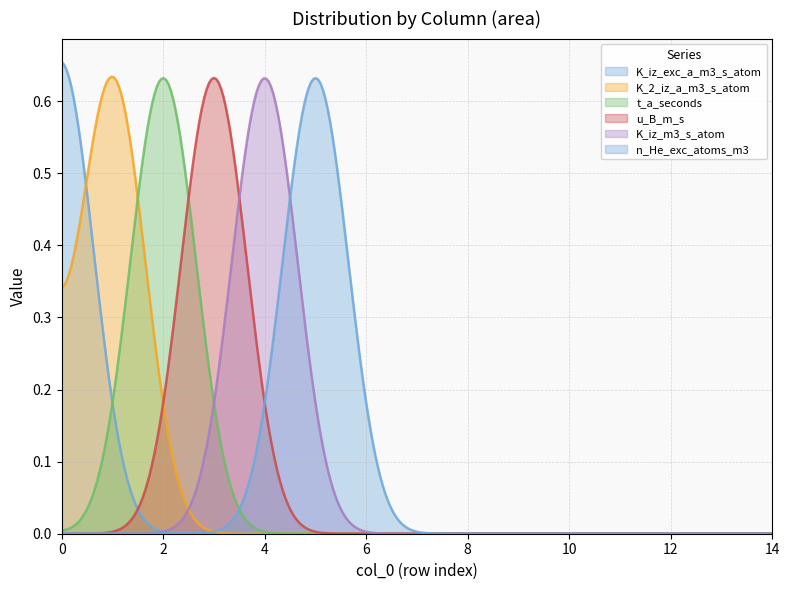

How many times do K_2_iz_a_m3_s_atom and K_iz_exc_a_m3_s_atom cross each other?

1